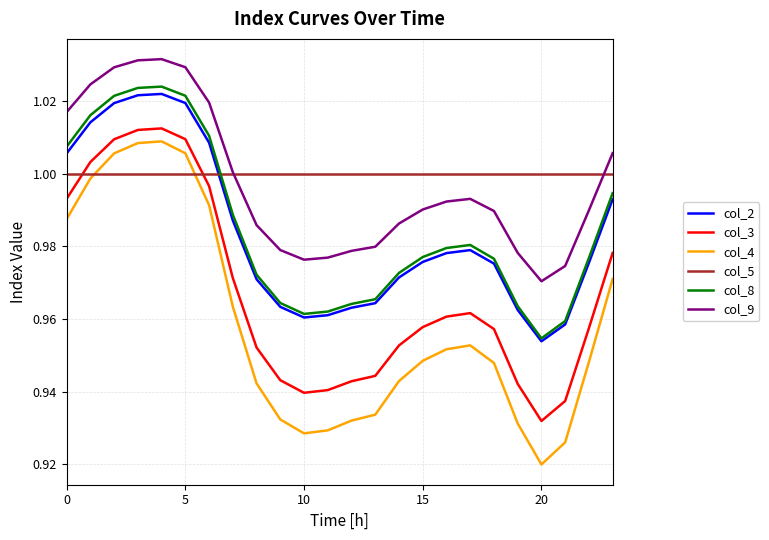

Which series has the largest range (max minus min)?

col_4